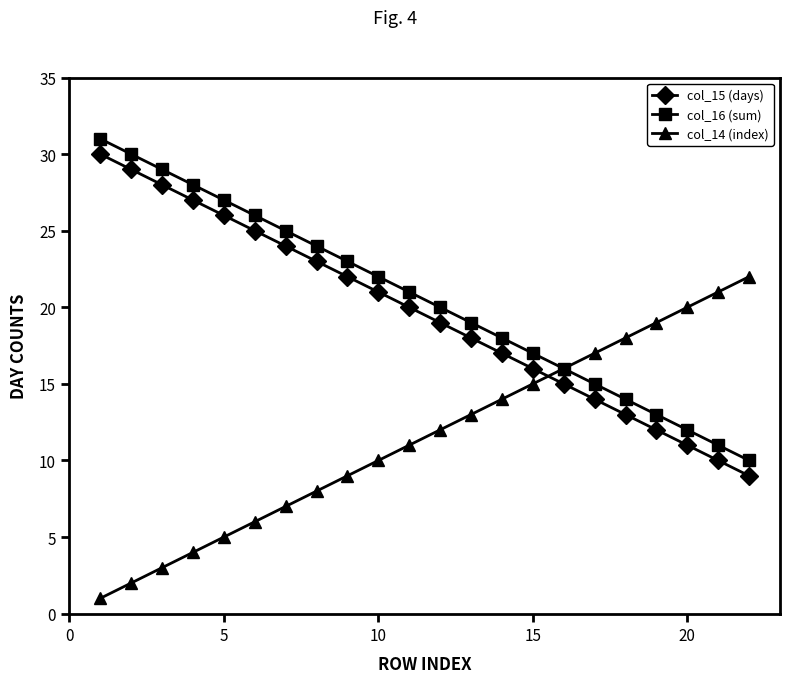

How many data points does each series have?

22